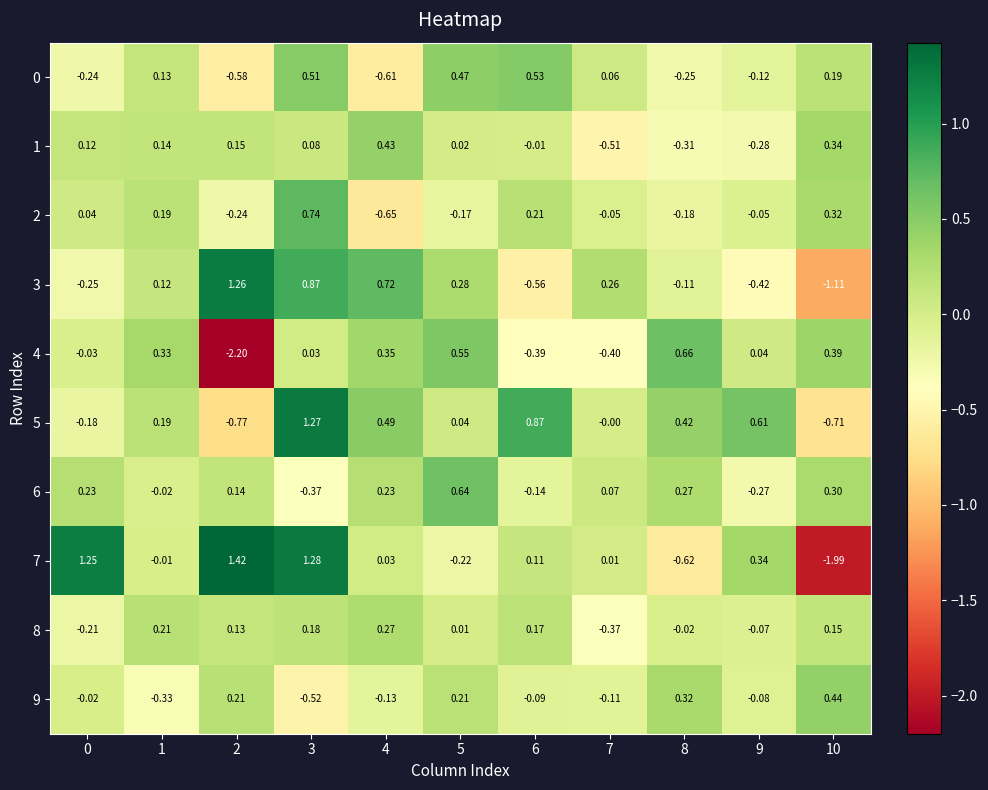

Which series changed the most between 6 and 10?

7